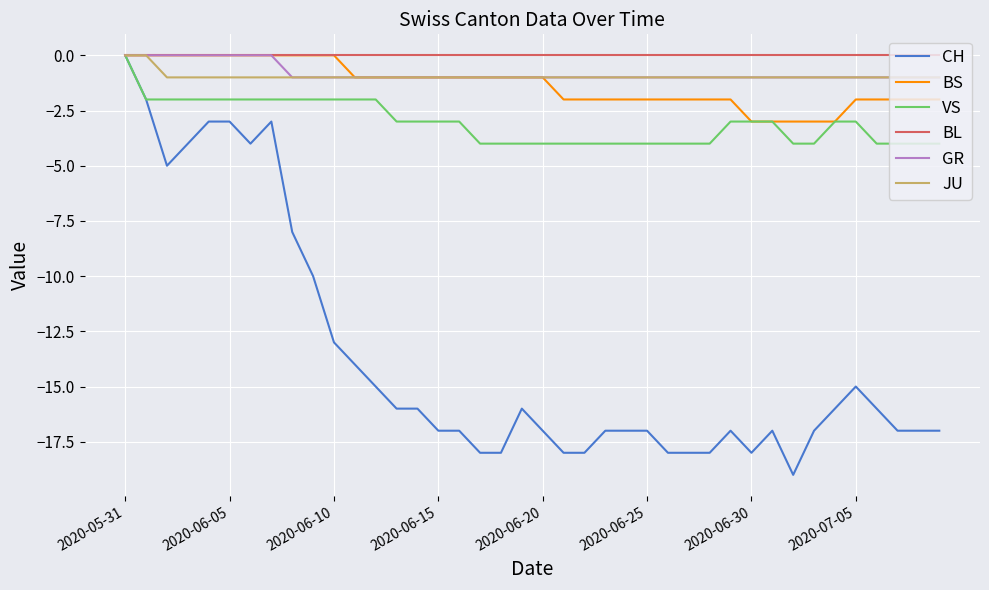

What is the smallest value displayed?

-19